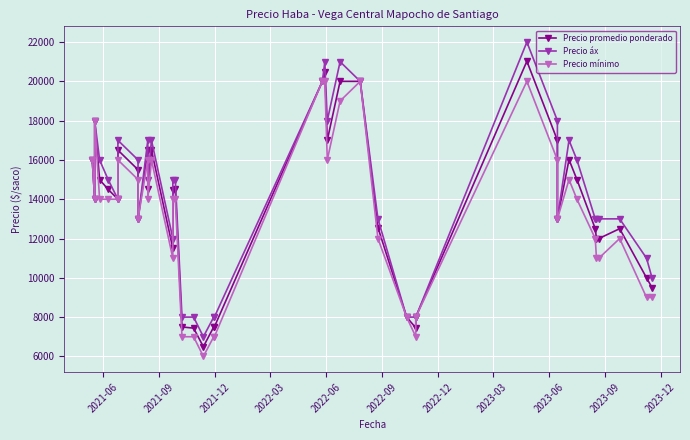

Where is Precio promedio ponderado nearest to the value 13758?

2021-09